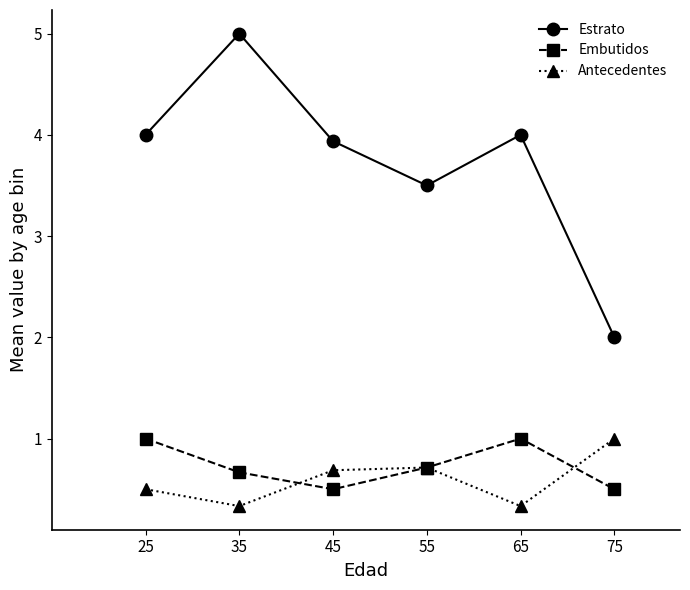

At 75, list the series in order from smallest to largest.

Embutidos, Antecedentes, Estrato